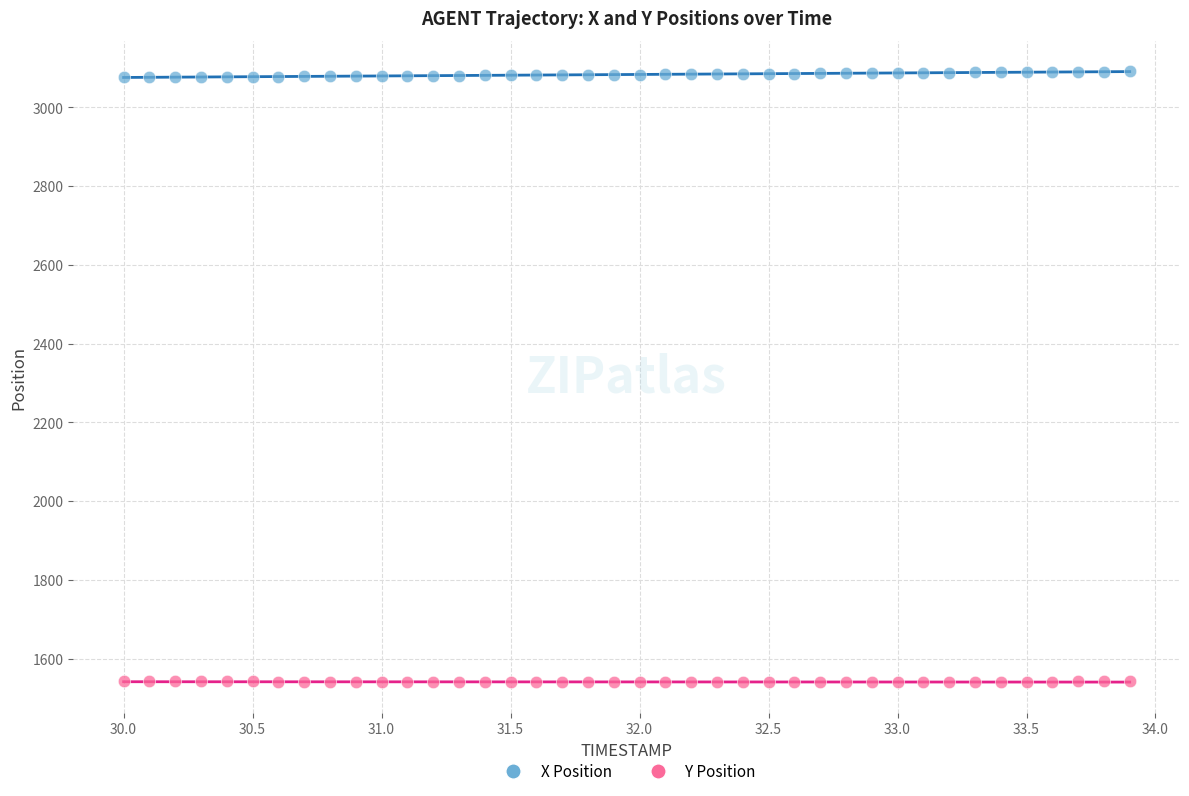

Which series reaches the maximum Y coordinate?

X Position